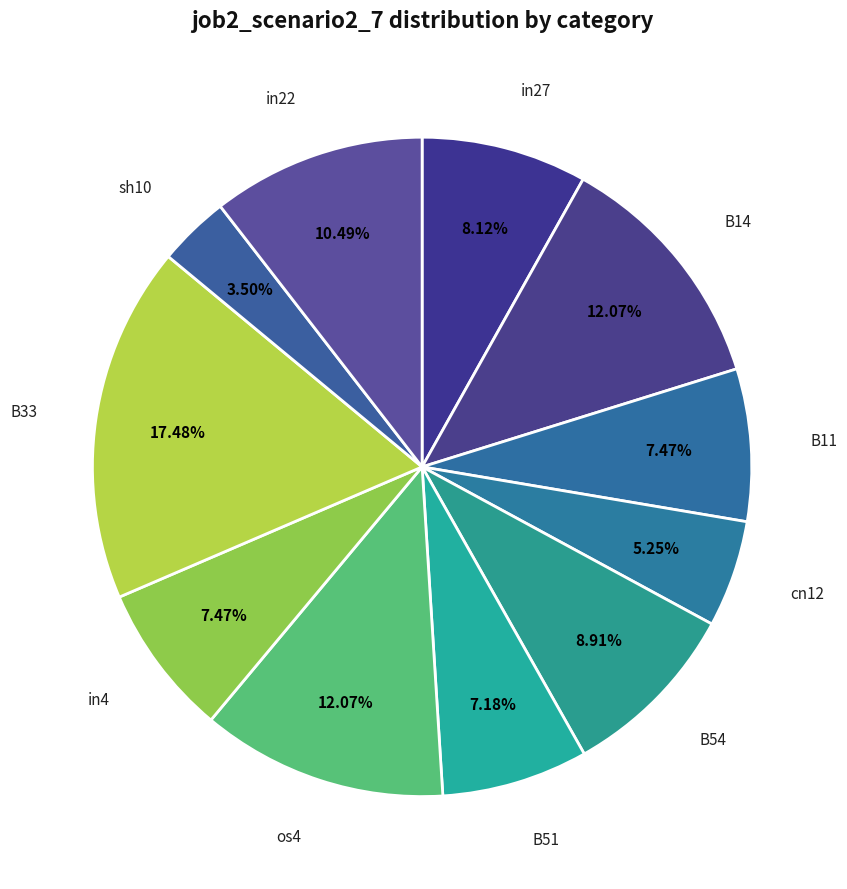

Count the number of slices in the pie.

11